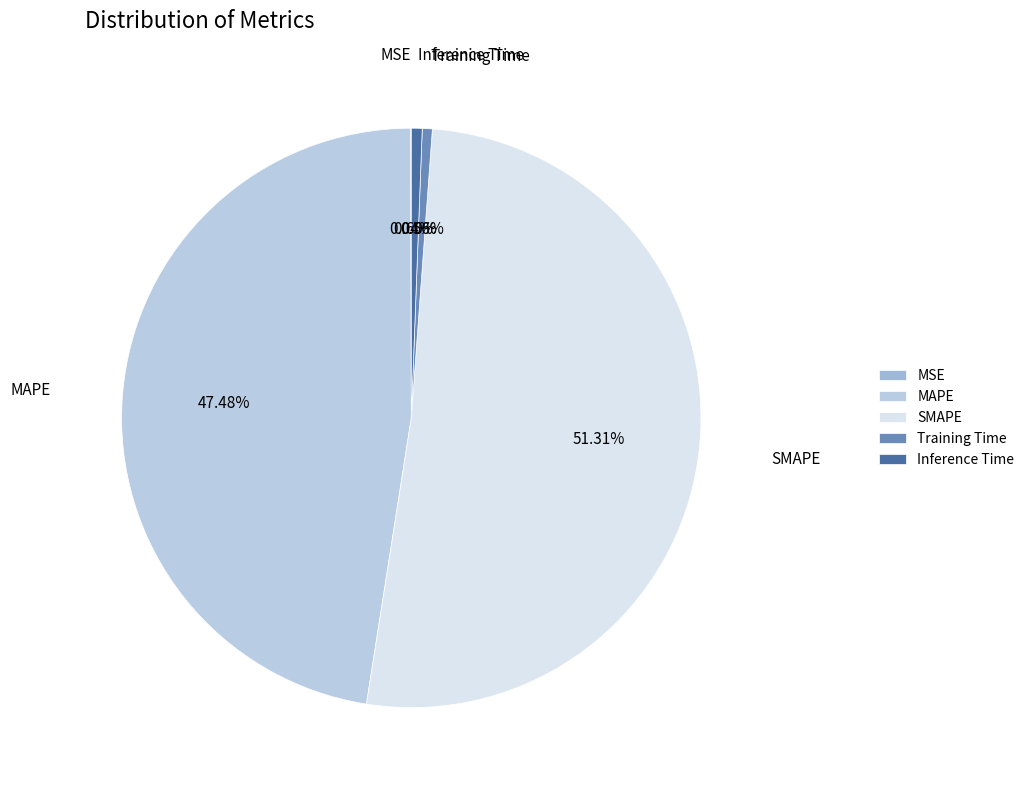

Which slice represents more than half of the pie?

SMAPE